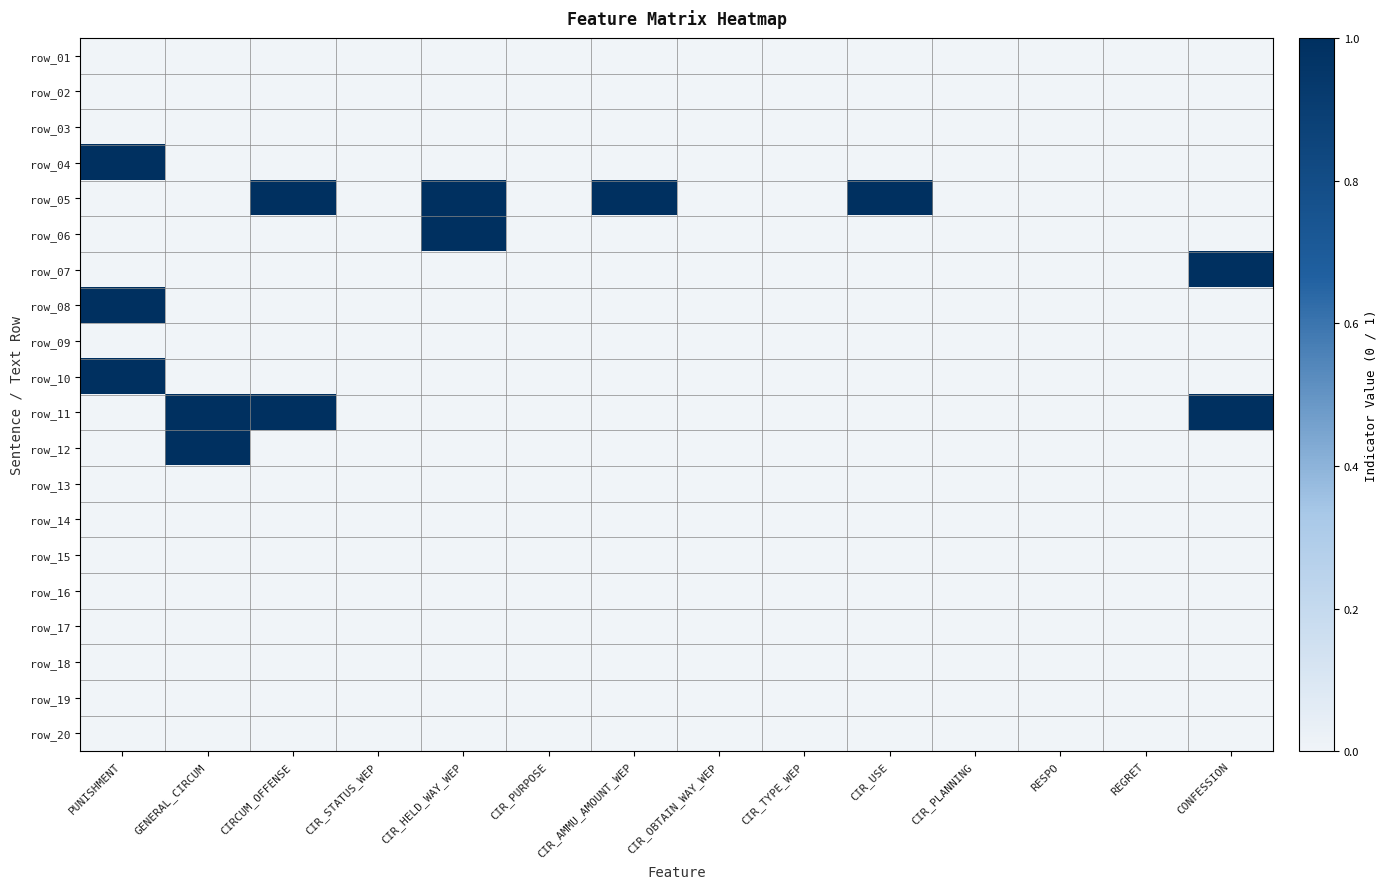

How many series are shown in this chart?

20